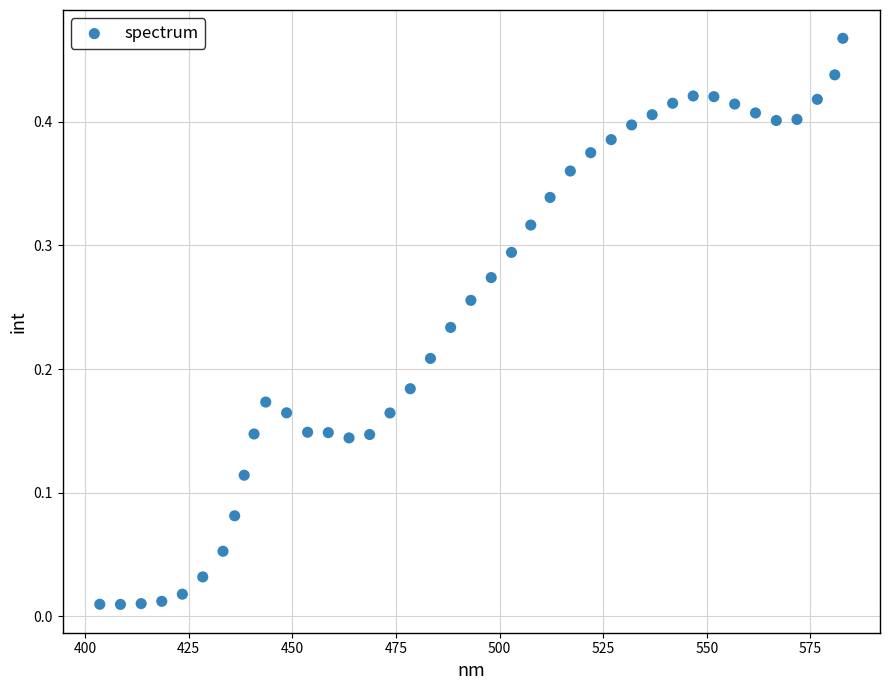

What is the range of X values (max minus min)?

179.3